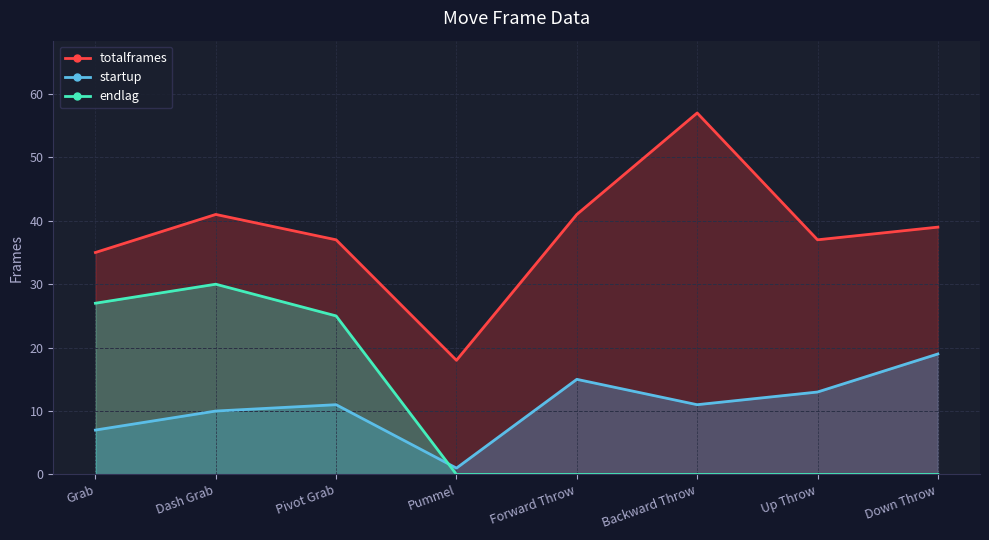

Reading left to right, what are all the values shown in this chart?

totalframes: 35	41	37	18	41	57	37	39
startup: 7	10	11	1	15	11	13	19
endlag: 27	30	25	0	0	0	0	0